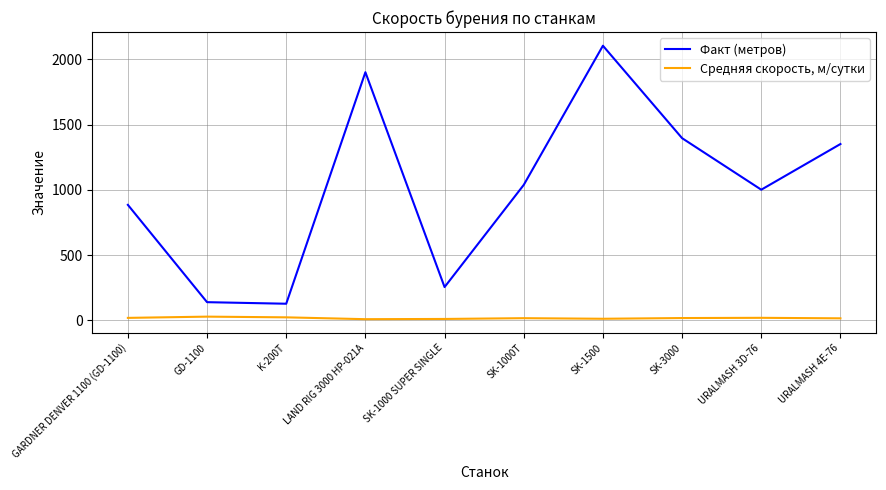

Which series has the largest range (max minus min)?

Факт (метров)